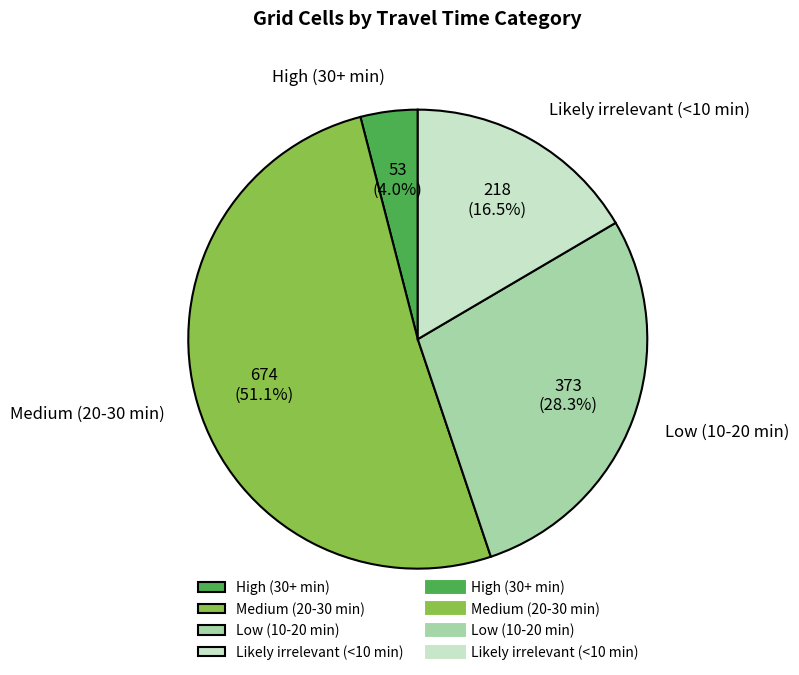

Which has a higher value, Likely irrelevant (<10 min) or Low (10-20 min)?

Low (10-20 min)